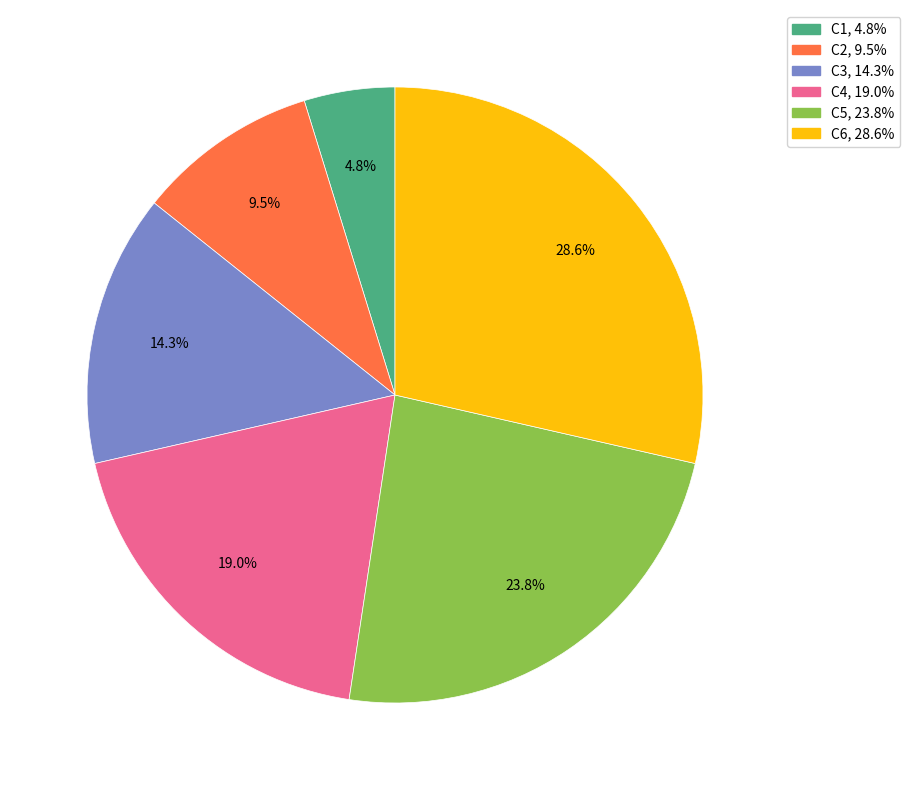

Between C3 and C6, which is larger?

C6